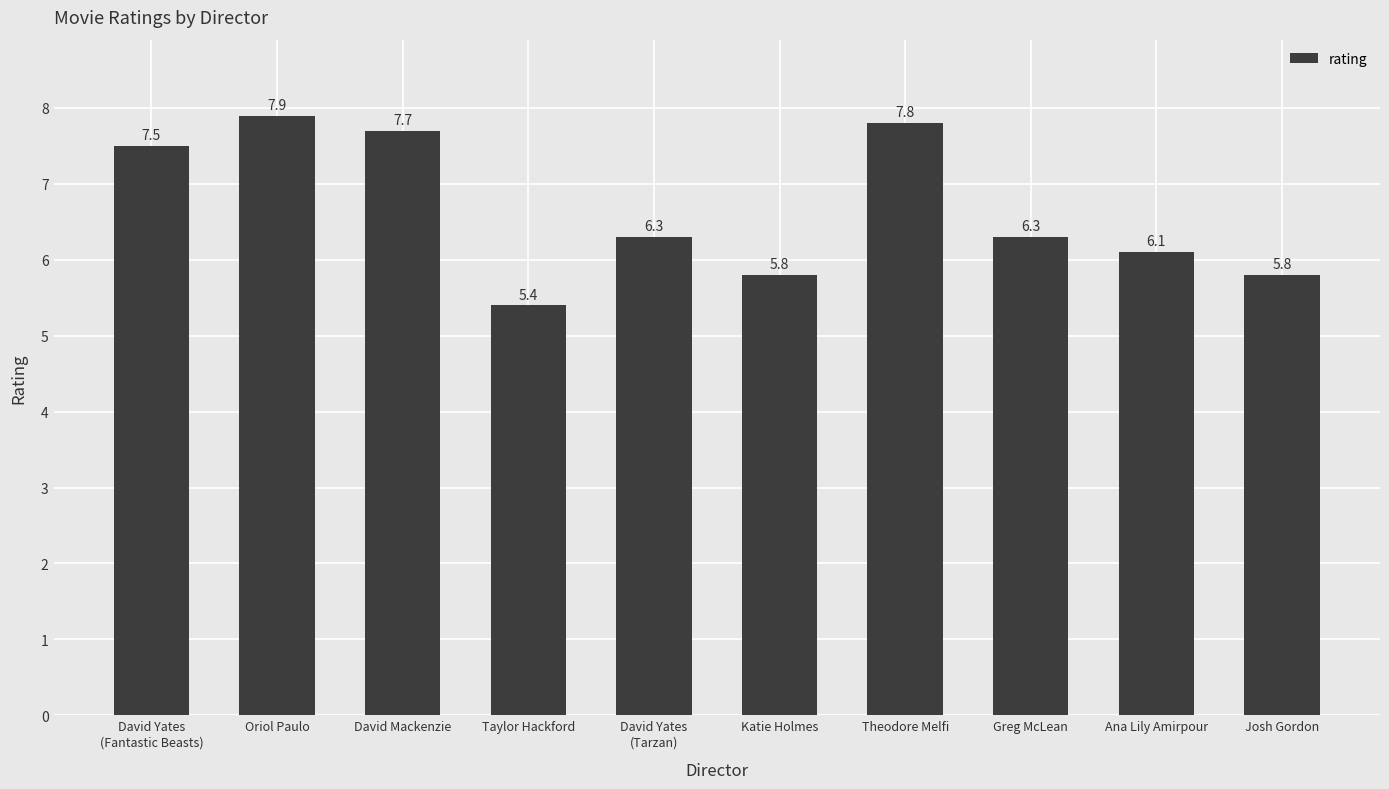

How many values exceed 6?

7